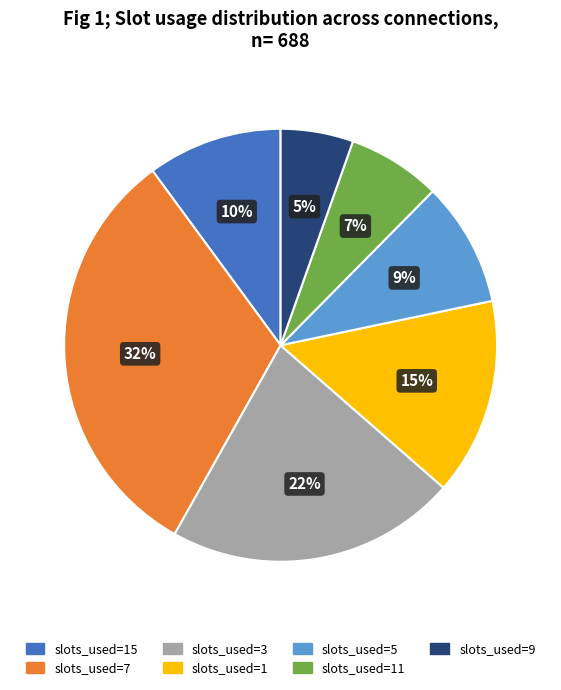

Does slots_used=1 account for over 50% of the chart?

No